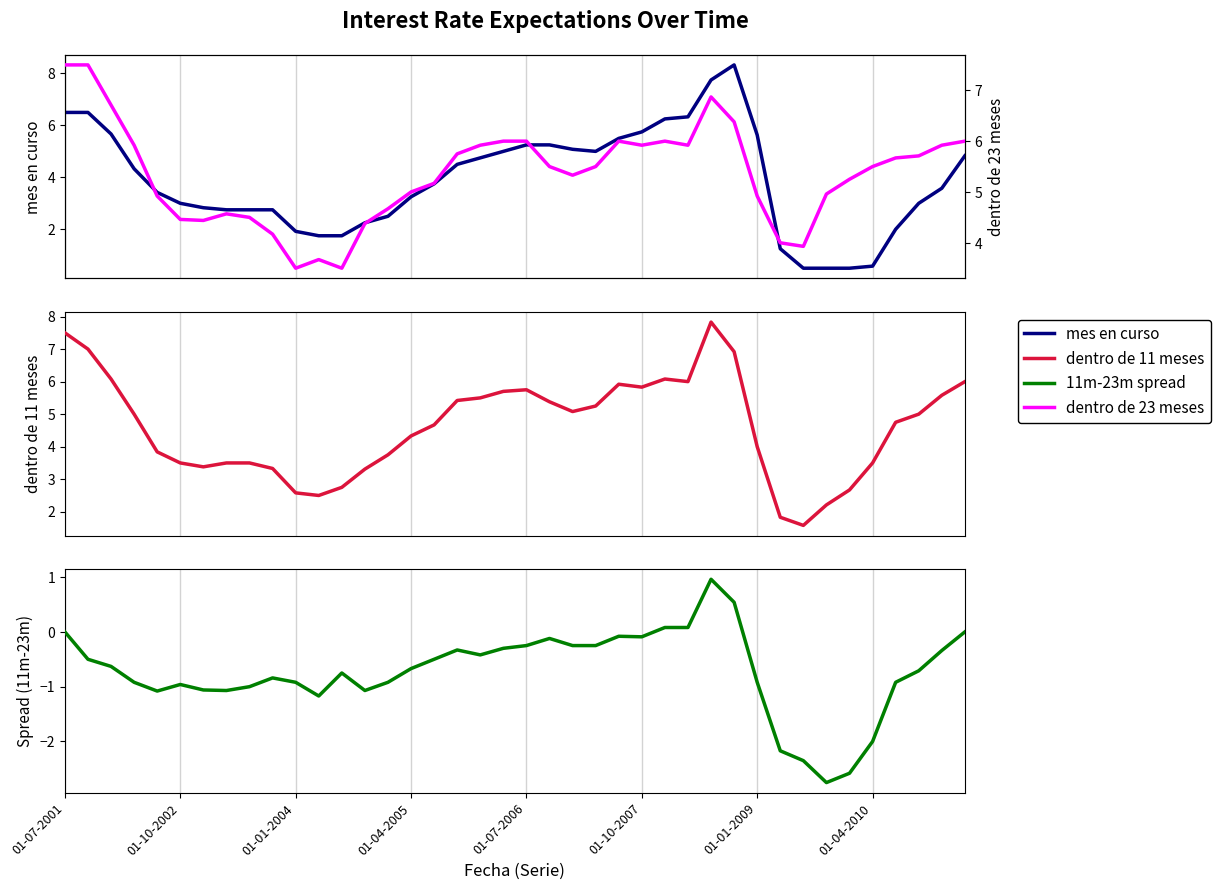

The value of 11m - 23m spread at 21 is -0.2. True or false?

False